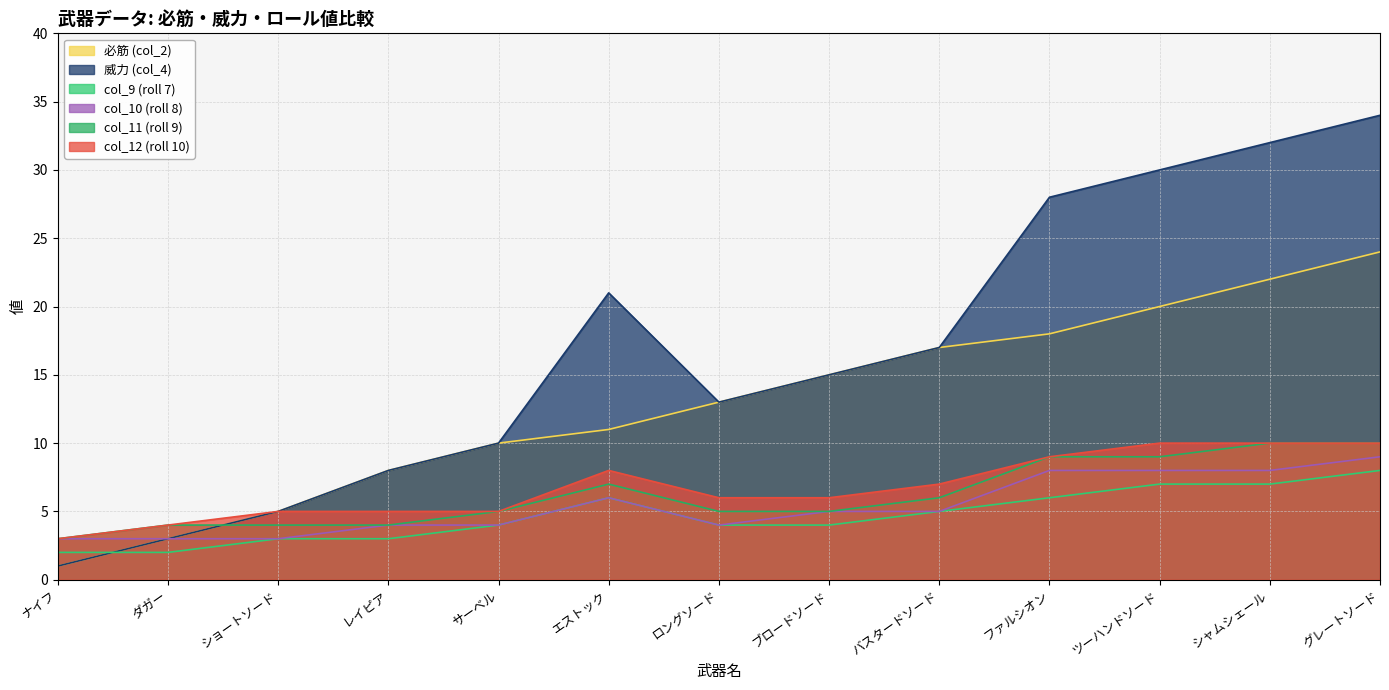

Is the value of 威力 (col_4) at ダガー greater than the value of col_9 (roll 7) at サーベル?

No